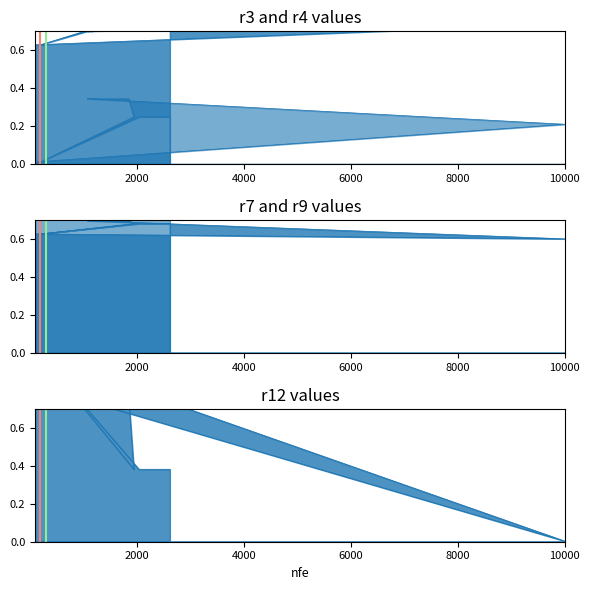

Which series has the largest total across all categories?

r3